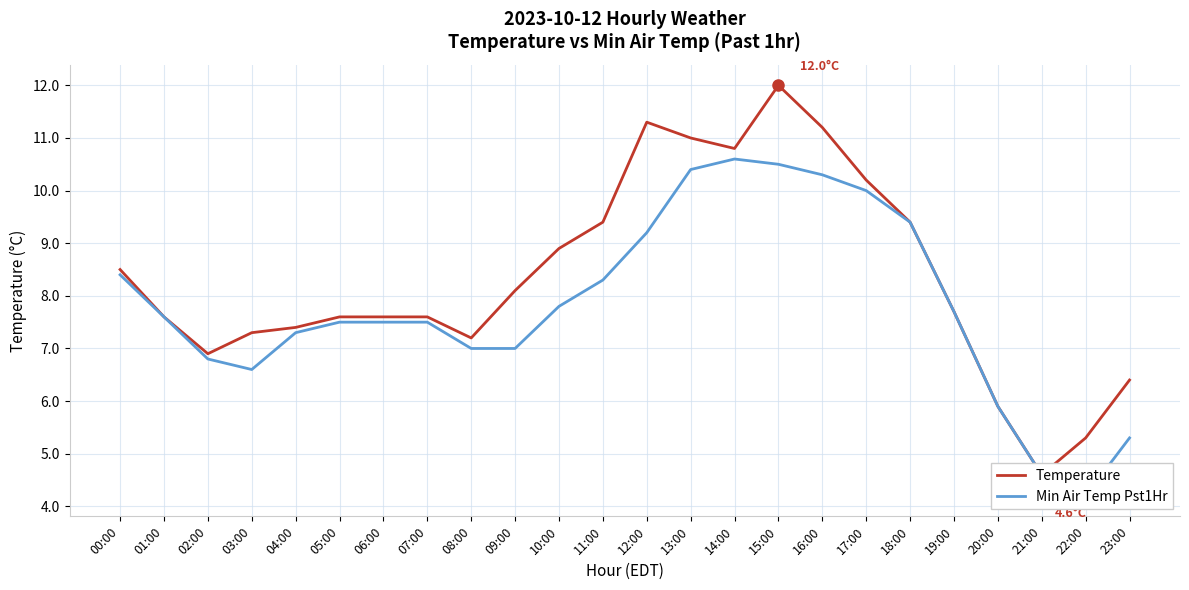

Rank the series at 01:00 from highest to lowest value.

Temperature, Min Air Temp Pst1Hr